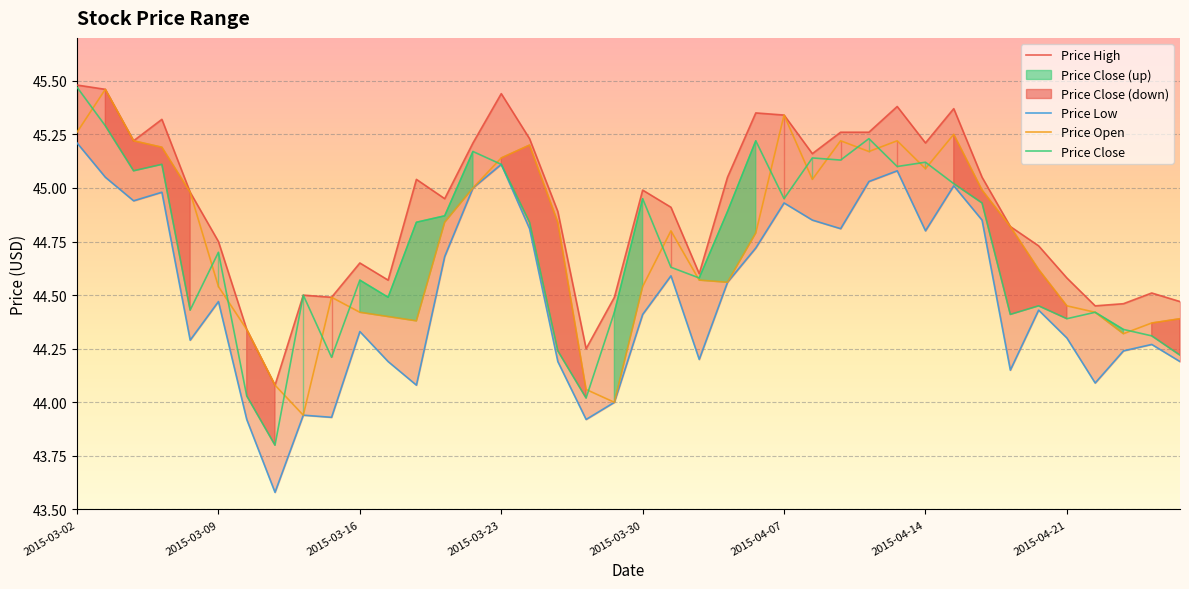

True or false: Price High and Price Close cross at least once.

False